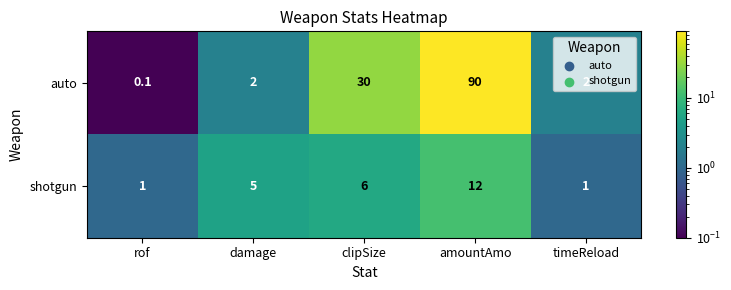

Which series has the largest total across all categories?

auto